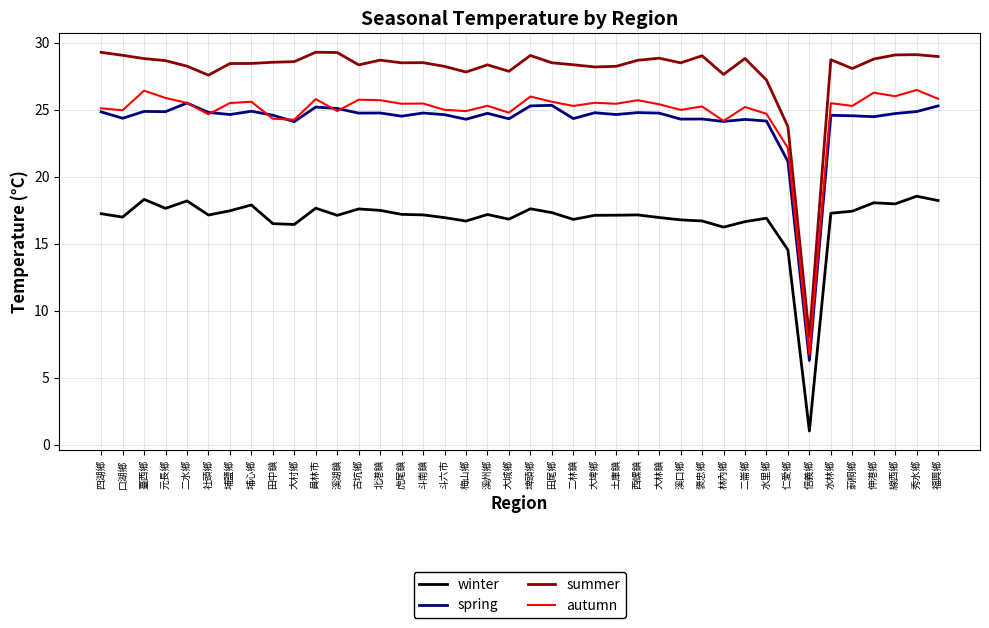

The autumn series shows 22.1 at 仁愛鄉. True or false?

True